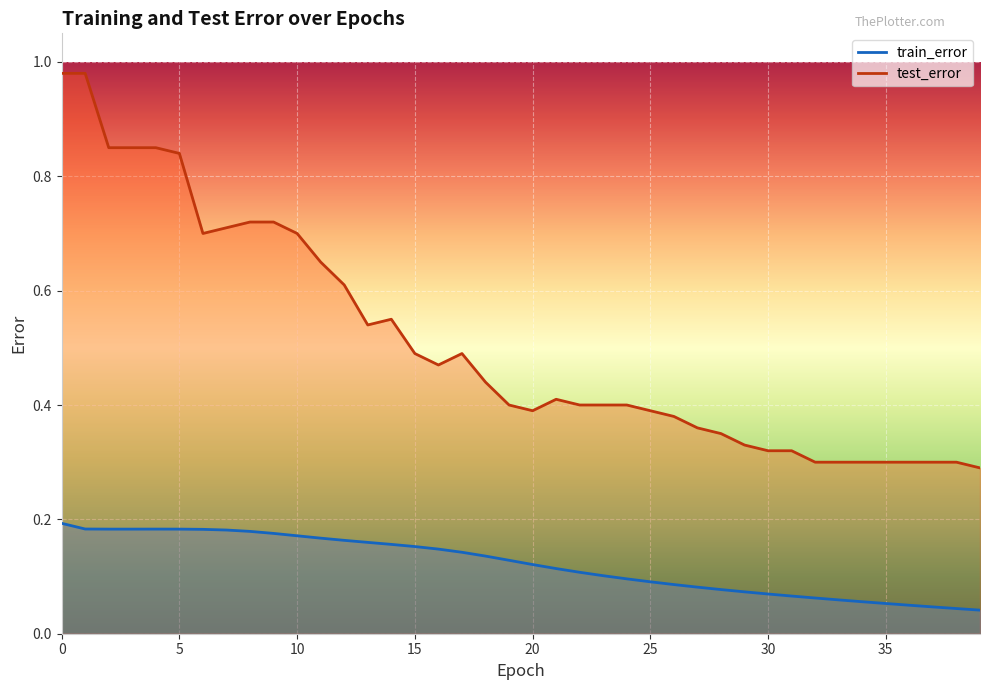

What is the value of the test_error point at the 24th from the left?

0.4